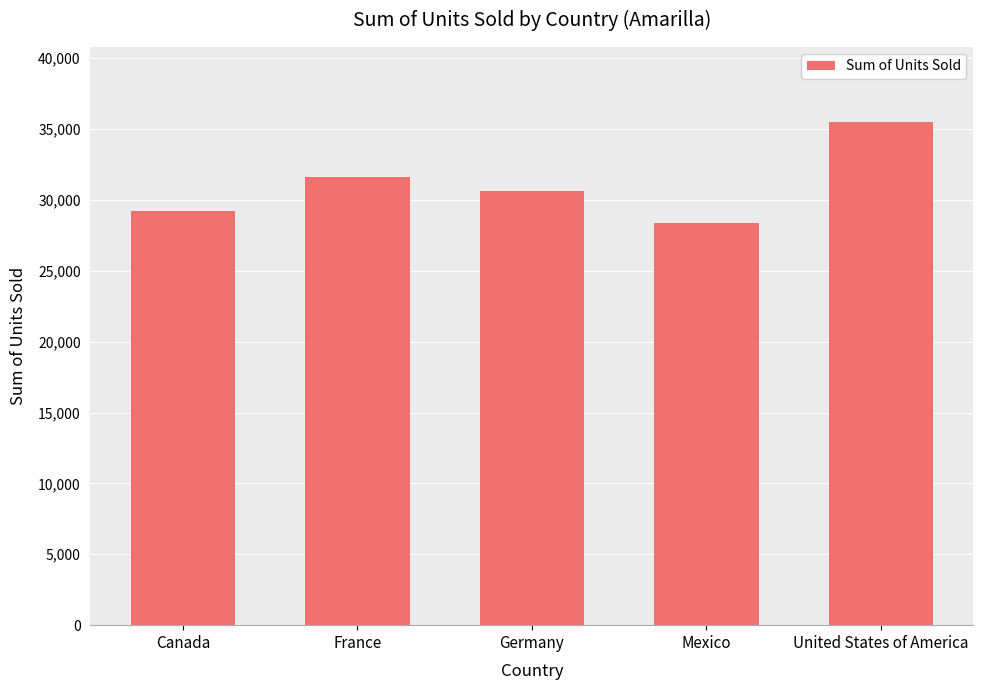

What is the sum of all values?

155315.0